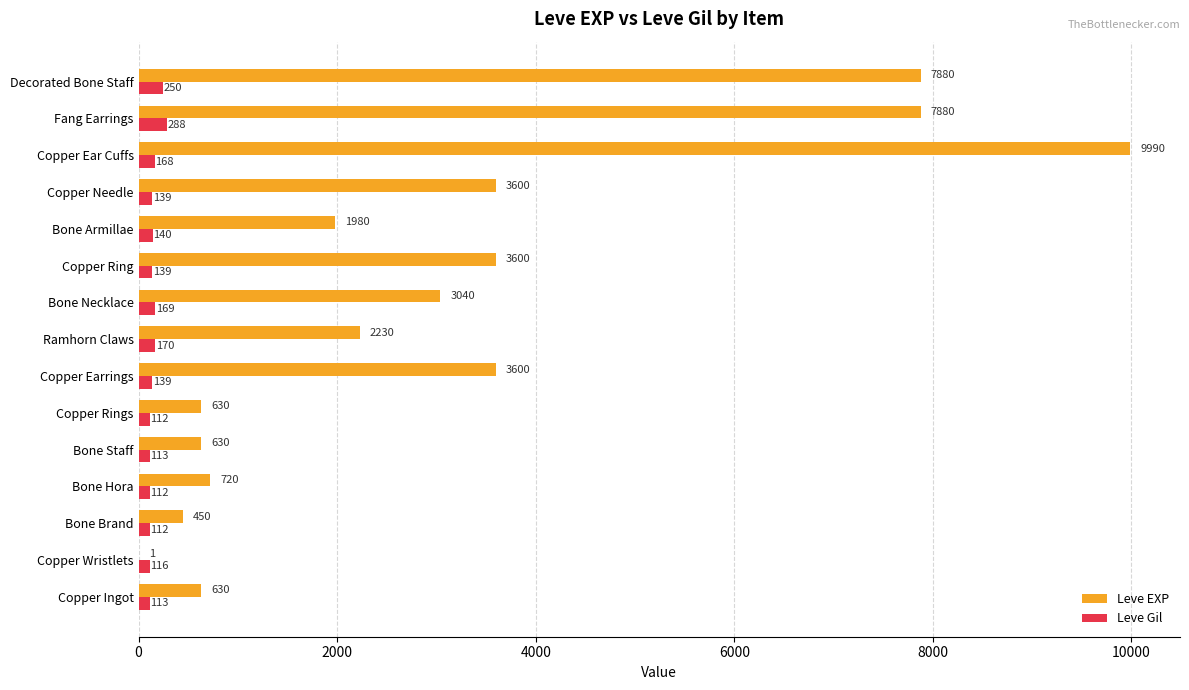

Which series has the largest total across all categories?

Leve EXP